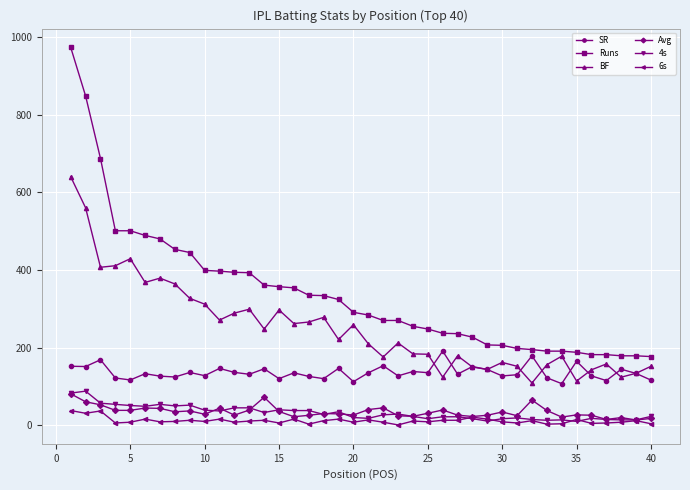

What is the minimum value for BF?

109.0